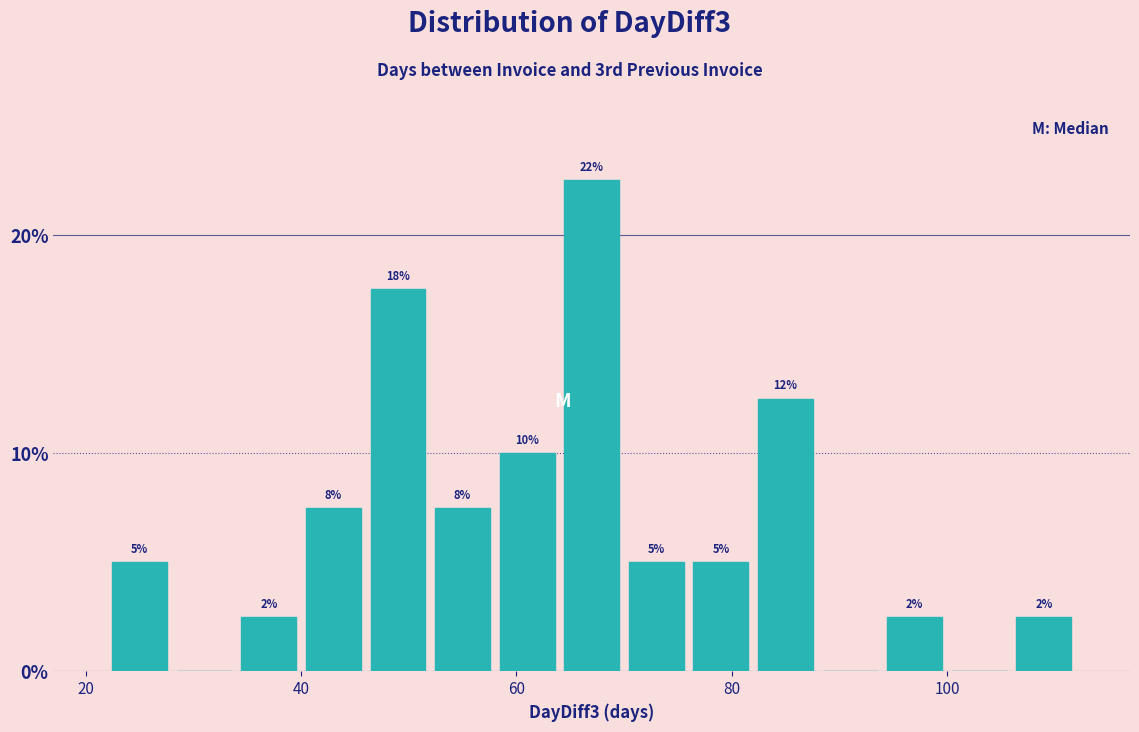

Around what value on the x-axis is the tallest bar? Give the approximate position of its centre, as read against the axis.

68